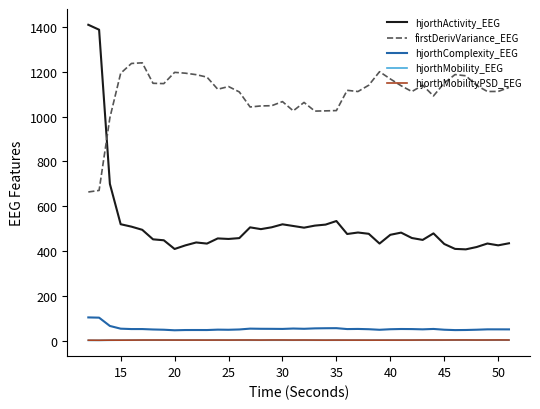

Which series has the widest spread of values?

hjorthActivity_EEG